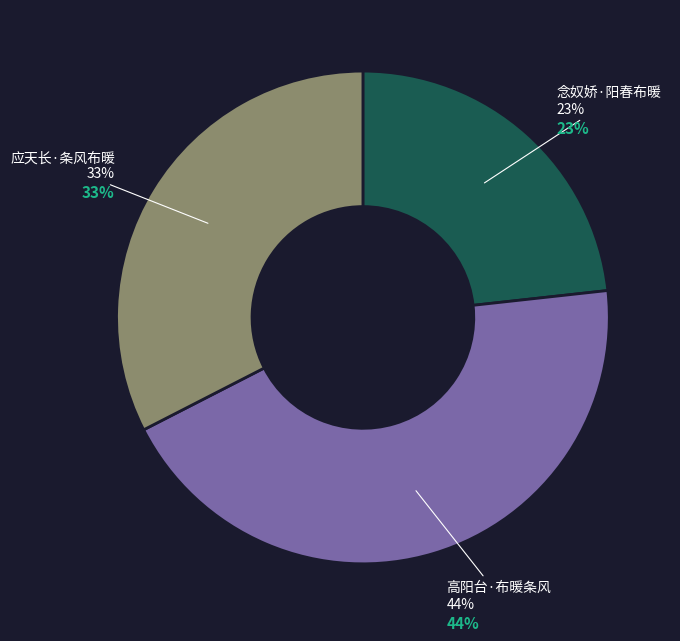

Is the sum of 高阳台·布暖条风 and 应天长·条风布暖 greater than half?

Yes